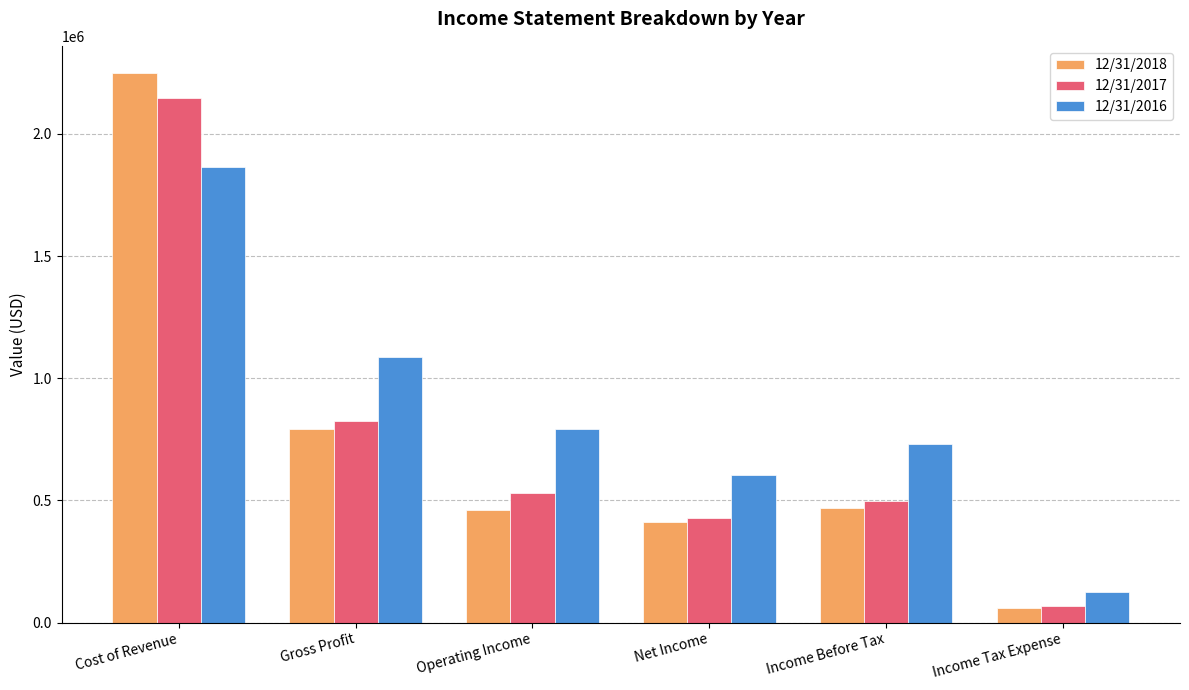

Which category has the highest value in the 12/31/2016 series?

Cost of Revenue